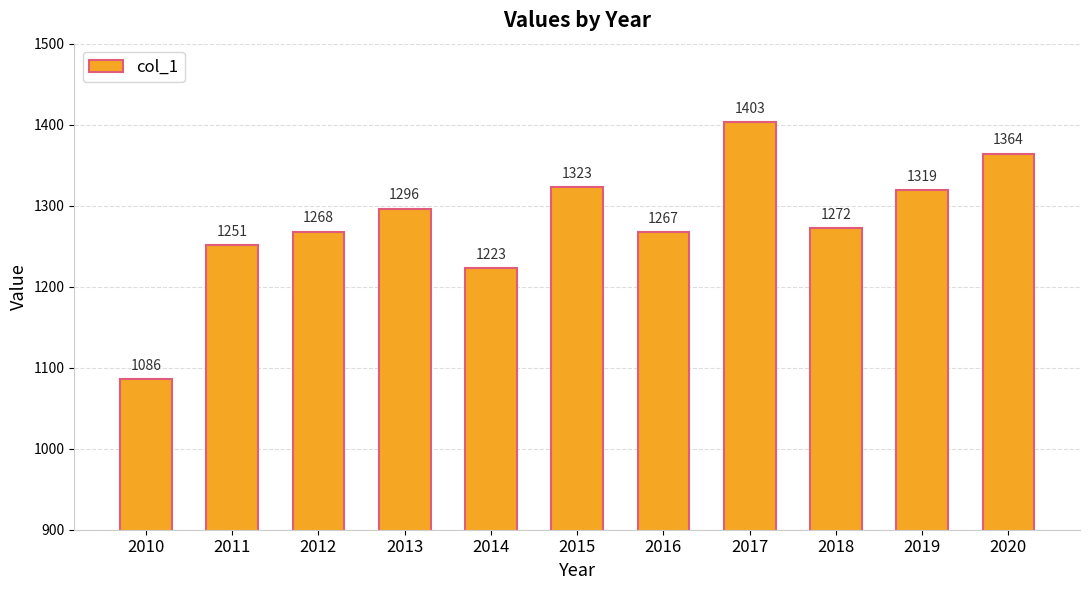

What is the average value?

1279